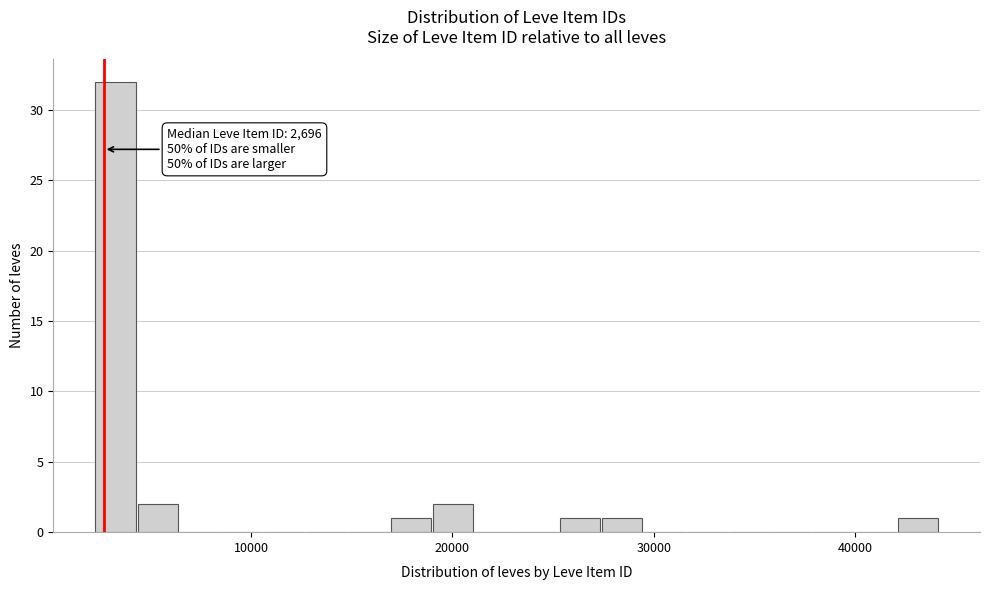

Around what value on the x-axis is the tallest bar? Give the approximate position of its centre, as read against the axis.

3000